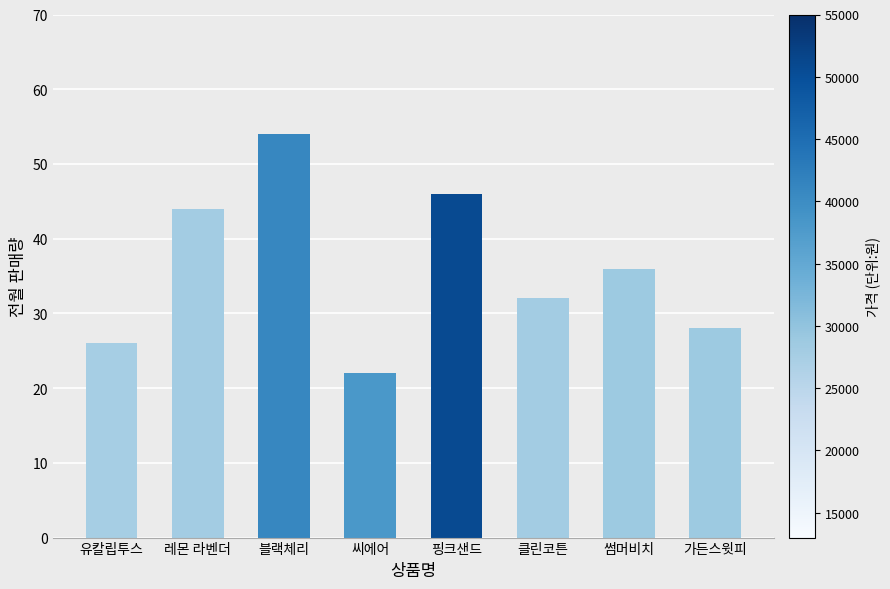

Are the bars horizontal?

No